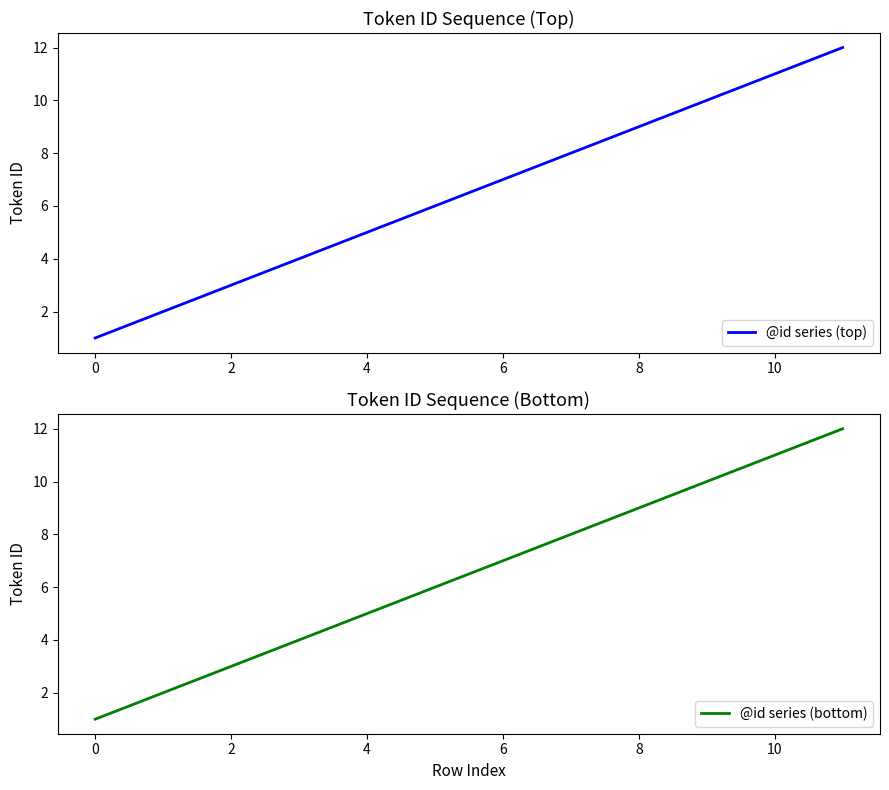

How many categories are shown in the chart?

12